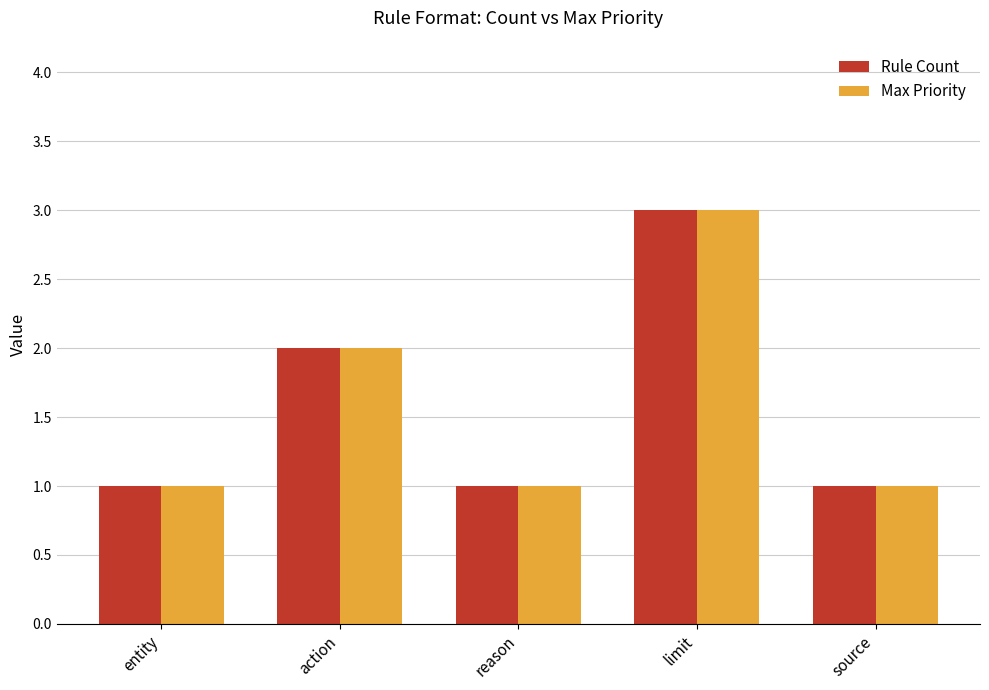

What position from the left is reason?

3